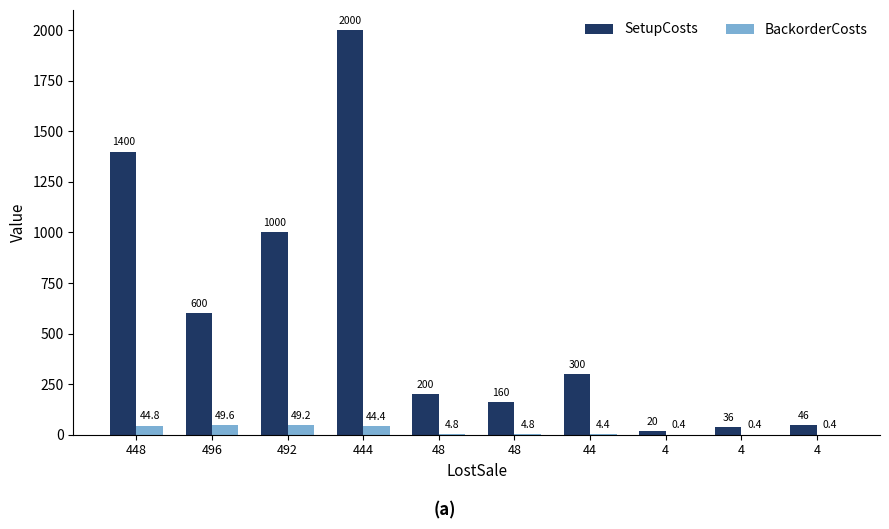

What are all the series names shown in the legend?

SetupCosts, BackorderCosts